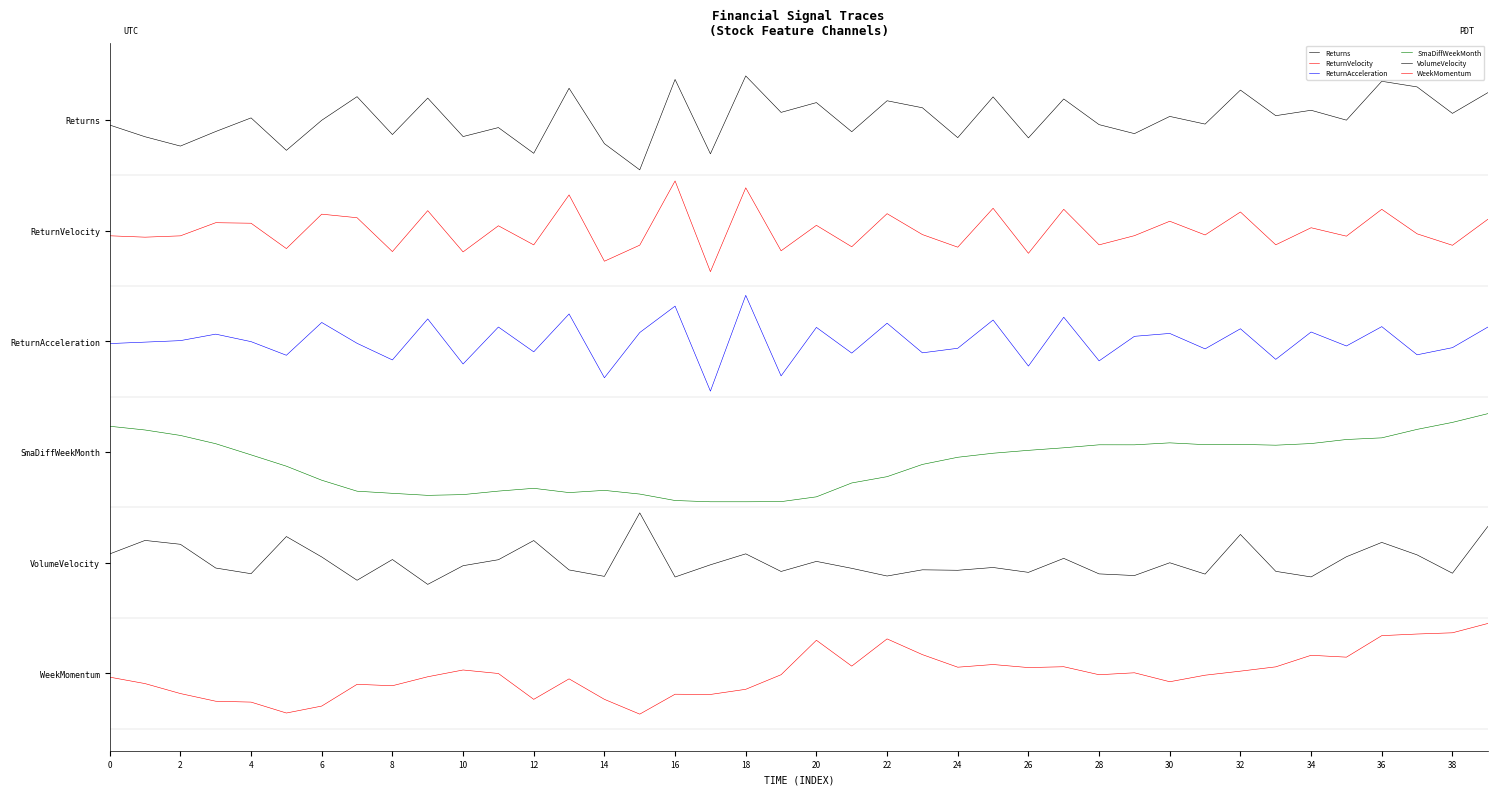

Reading left to right, list all the values displayed in this chart.

Returns: 5.0	4.8	4.8	4.9	5.0	4.7	5.0	5.2	4.9	5.2	4.9	4.9	4.7	5.3	4.8	4.6	5.4	4.7	5.4	5.1	5.2	4.9	5.2	5.1	4.8	5.2	4.8	5.2	5.0	4.9	5.0	5.0	5.3	5.0	5.1	5.0	5.4	5.3	5.1	5.2
ReturnVelocity: 4.0	3.9	4.0	4.1	4.1	3.8	4.1	4.1	3.8	4.2	3.8	4.0	3.9	4.3	3.7	3.9	4.4	3.6	4.4	3.8	4.0	3.9	4.2	4.0	3.9	4.2	3.8	4.2	3.9	4.0	4.1	4.0	4.2	3.9	4.0	4.0	4.2	4.0	3.9	4.1
ReturnAcceleration: 3.0	3.0	3.0	3.1	3.0	2.9	3.2	3.0	2.8	3.2	2.8	3.1	2.9	3.2	2.7	3.1	3.3	2.6	3.4	2.7	3.1	2.9	3.2	2.9	2.9	3.2	2.8	3.2	2.8	3.0	3.1	2.9	3.1	2.8	3.1	3.0	3.1	2.9	2.9	3.1
SmaDiffWeekMonth: 2.2	2.2	2.1	2.1	2.0	1.9	1.7	1.6	1.6	1.6	1.6	1.6	1.7	1.6	1.7	1.6	1.6	1.6	1.6	1.6	1.6	1.7	1.8	1.9	2.0	2.0	2.0	2.0	2.1	2.1	2.1	2.1	2.1	2.1	2.1	2.1	2.1	2.2	2.3	2.3
VolumeVelocity: 1.1	1.2	1.2	1.0	0.9	1.2	1.1	0.8	1.0	0.8	1.0	1.0	1.2	0.9	0.9	1.4	0.9	1.0	1.1	0.9	1.0	0.9	0.9	0.9	0.9	1.0	0.9	1.0	0.9	0.9	1.0	0.9	1.3	0.9	0.9	1.1	1.2	1.1	0.9	1.3
WeekMomentum: -0.0	-0.1	-0.2	-0.3	-0.3	-0.4	-0.3	-0.1	-0.1	-0.0	0.0	-0.0	-0.2	-0.1	-0.2	-0.4	-0.2	-0.2	-0.1	-0.0	0.3	0.1	0.3	0.2	0.1	0.1	0.1	0.1	-0.0	0.0	-0.1	-0.0	0.0	0.1	0.2	0.1	0.3	0.4	0.4	0.4